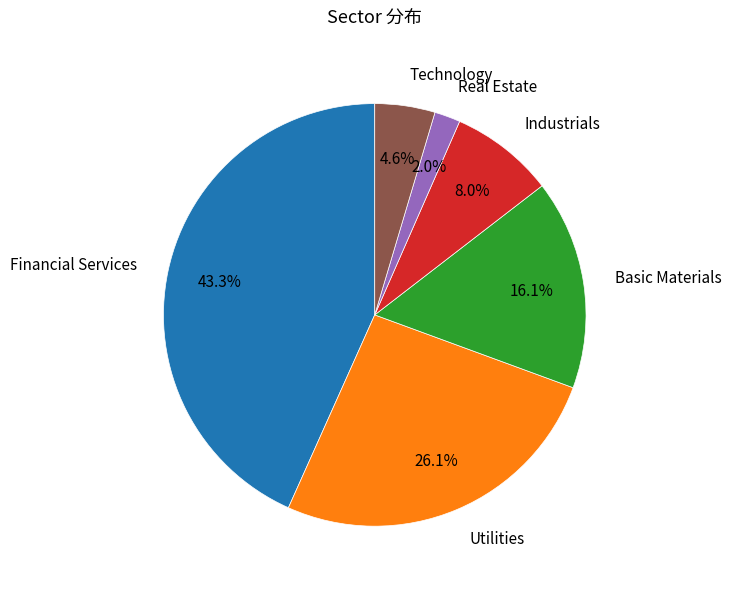

How much of the chart is everything except Financial Services?

56.7%